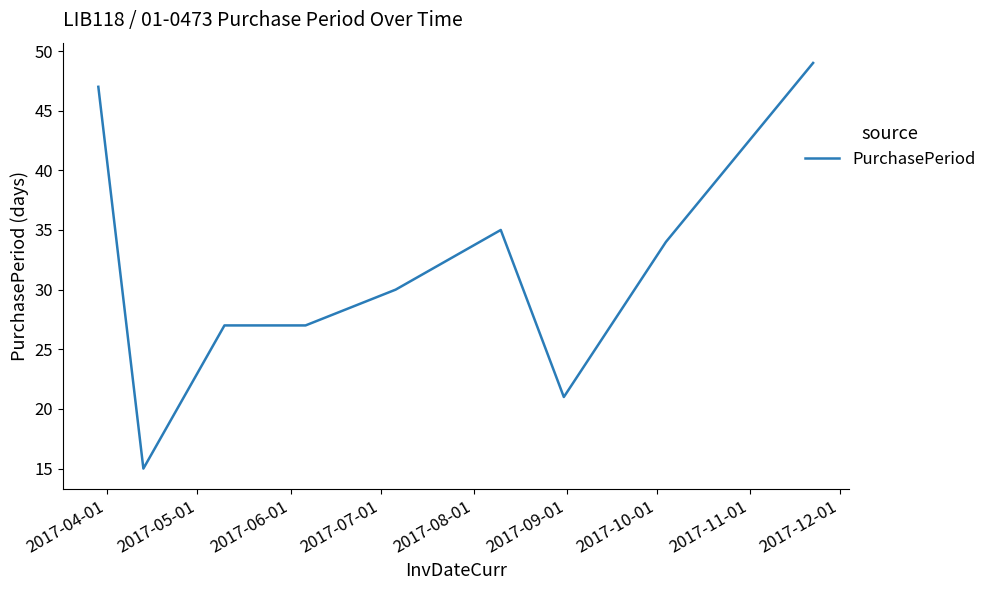

Count the number of categories in the chart.

9